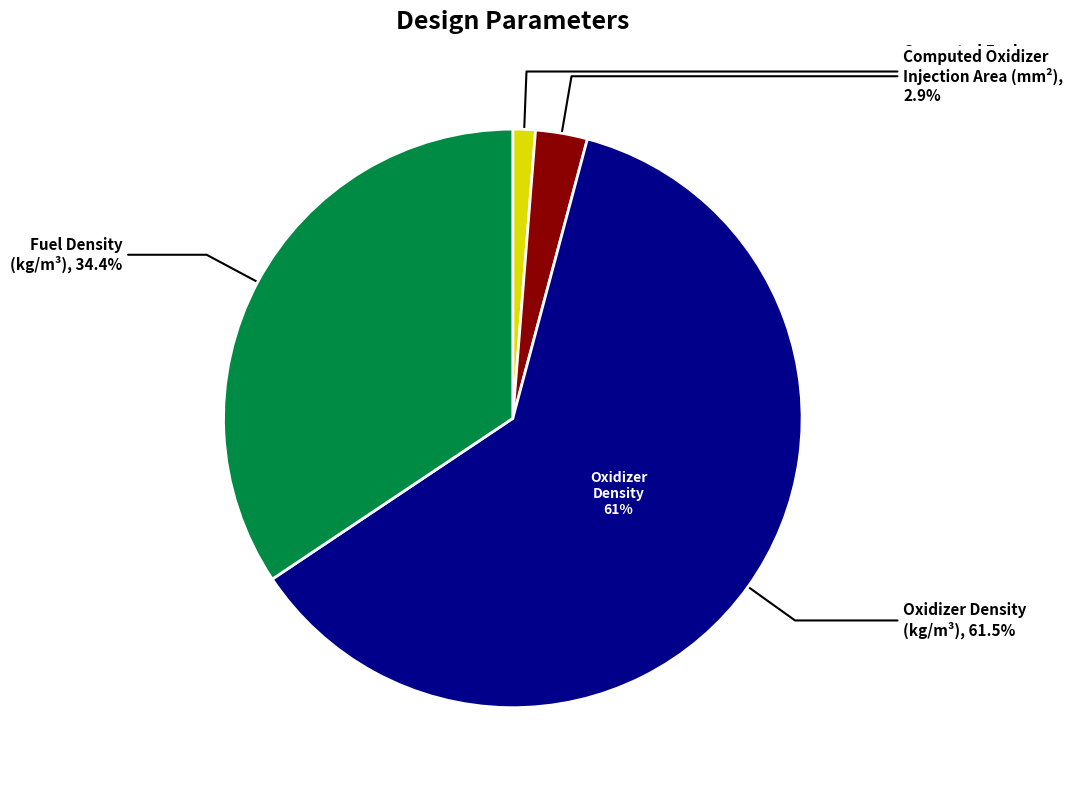

Is Computed Oxidizer Injection Area (mm²) the majority of the pie?

No